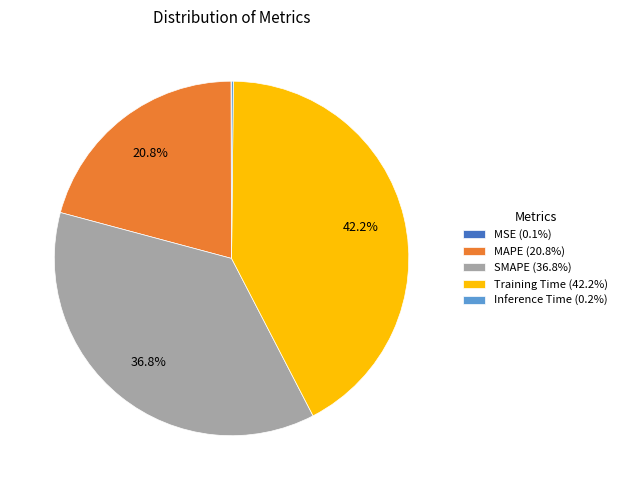

What percentage is NOT represented by MAPE (20.8%)?

79.2%